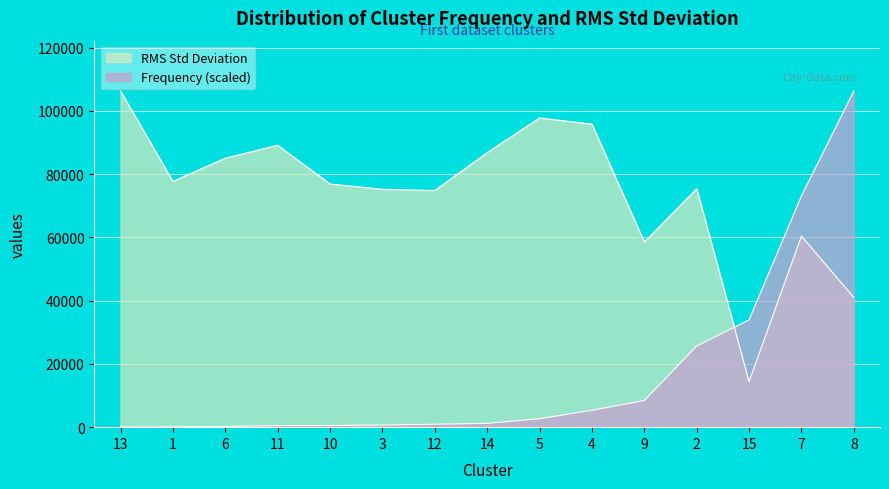

Which series has the largest total across all categories?

RMS Std Deviation